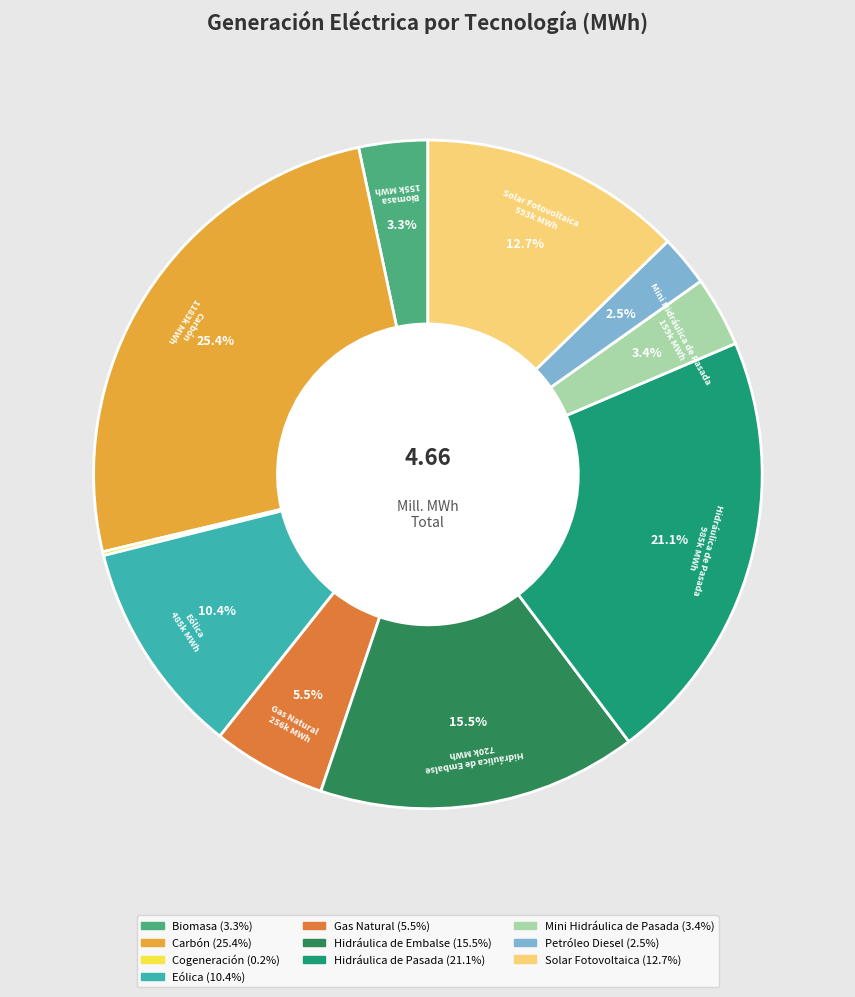

Is there any slice that represents more than half of the pie?

No